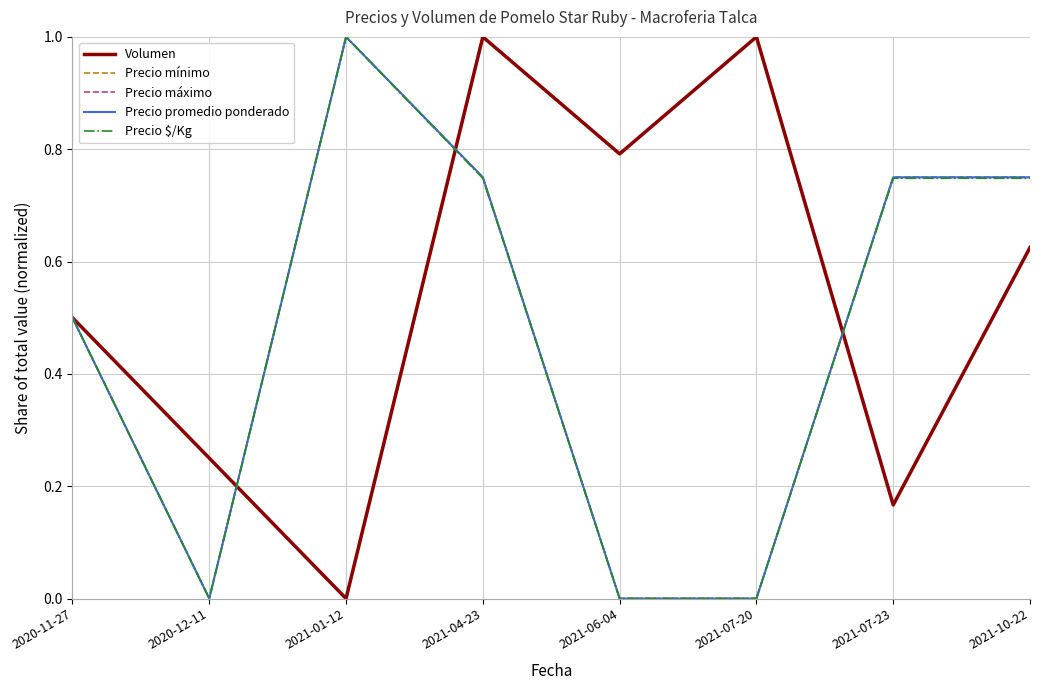

Does the chart display data point markers on the line(s)?

No